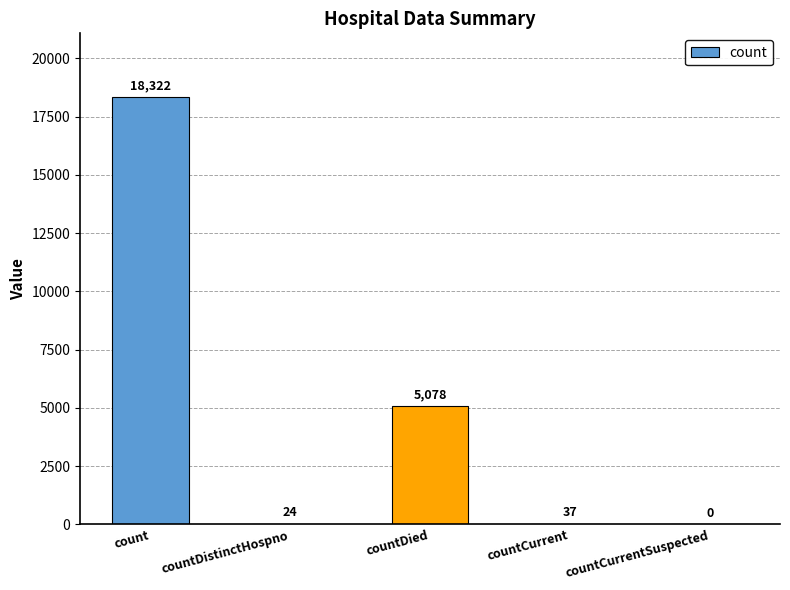

What is the change in value from countDistinctHospno to countDied?

+5054